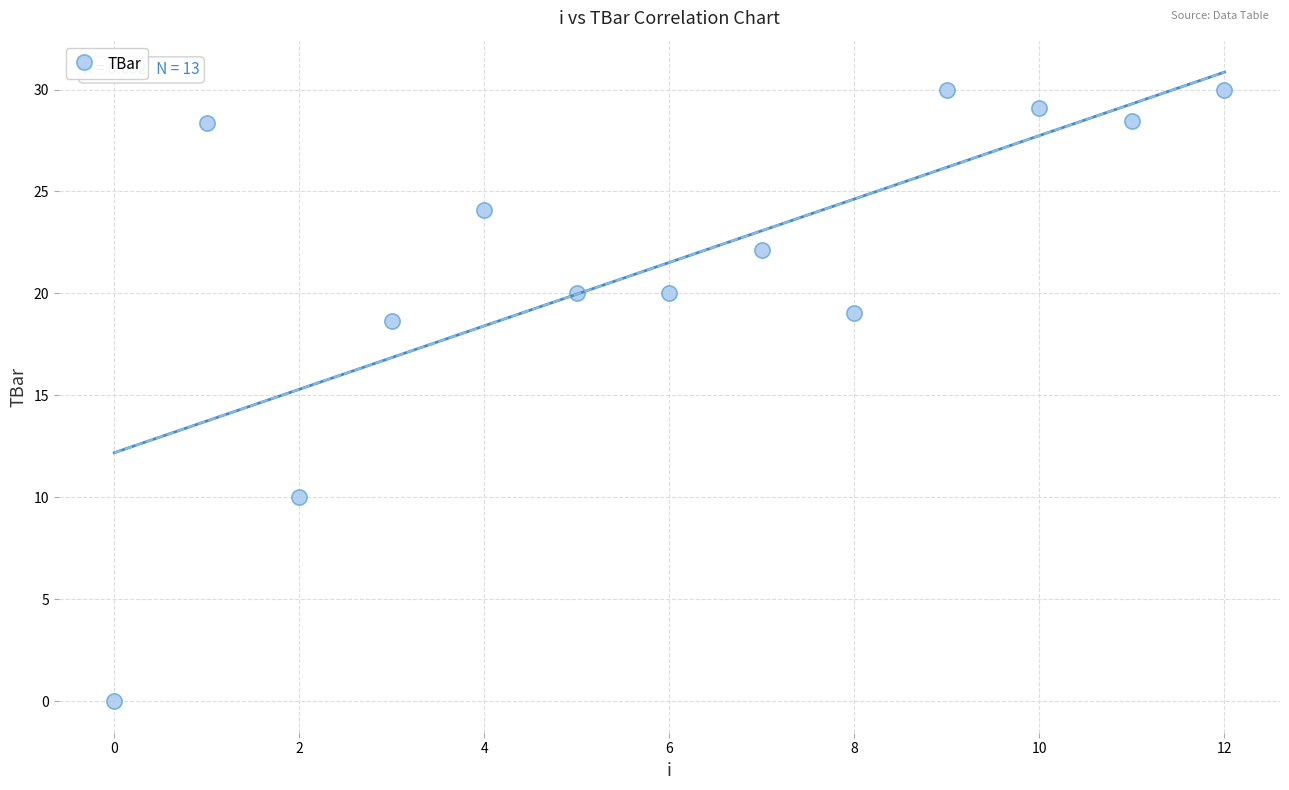

What Y value in the scatter plot is closest to 15?

18.6